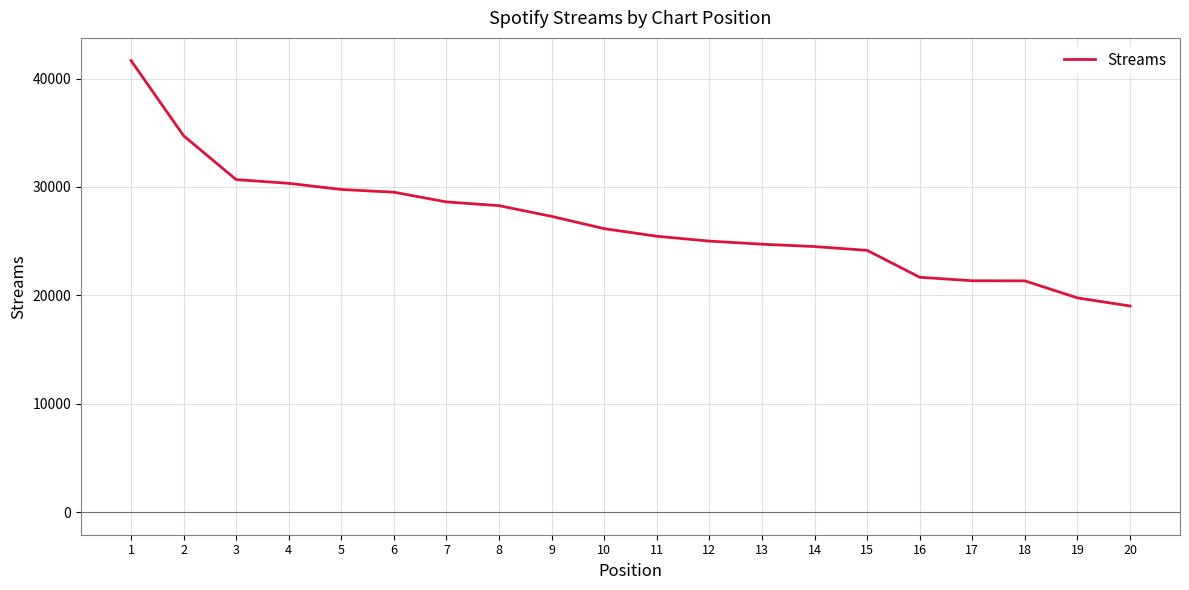

What is the maximum value shown in the chart?

41668